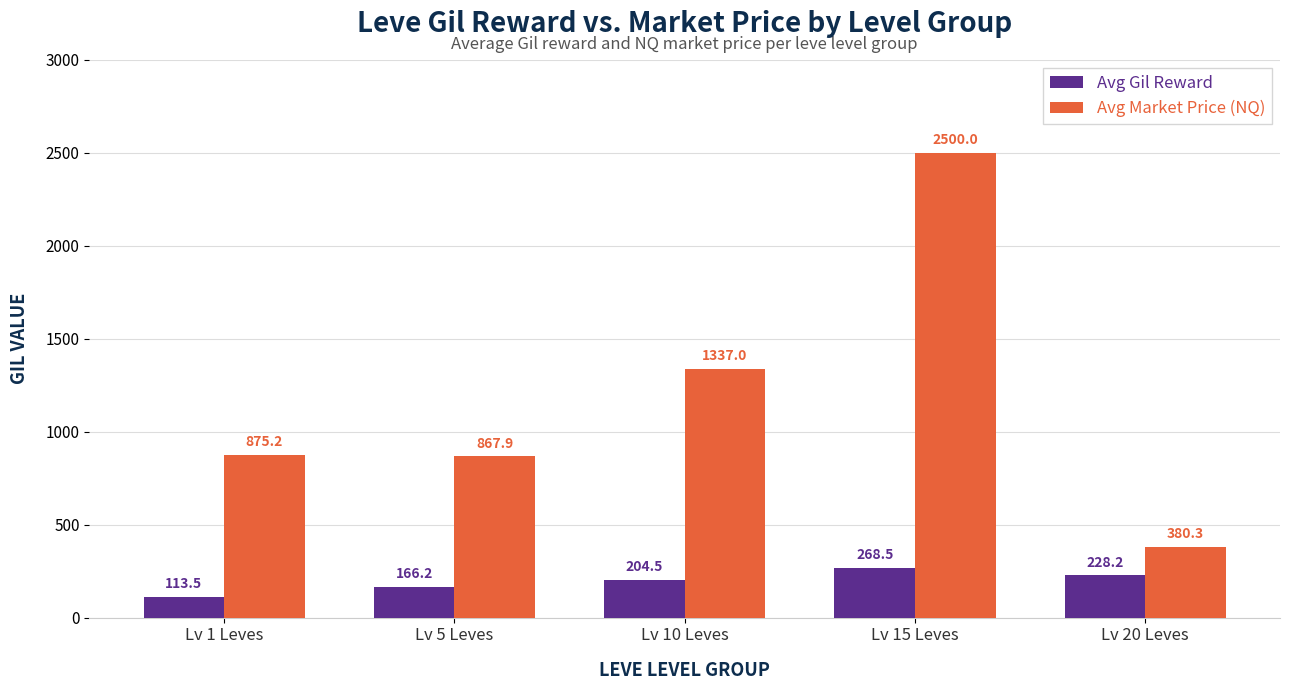

What are all the series names shown in the legend?

Avg Gil Reward, Avg Market Price (NQ)